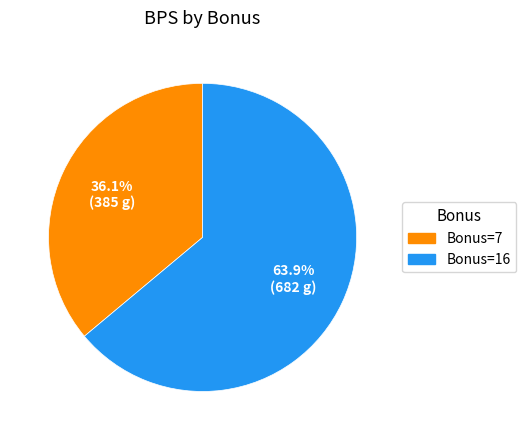

Is there a majority slice in this chart?

Yes